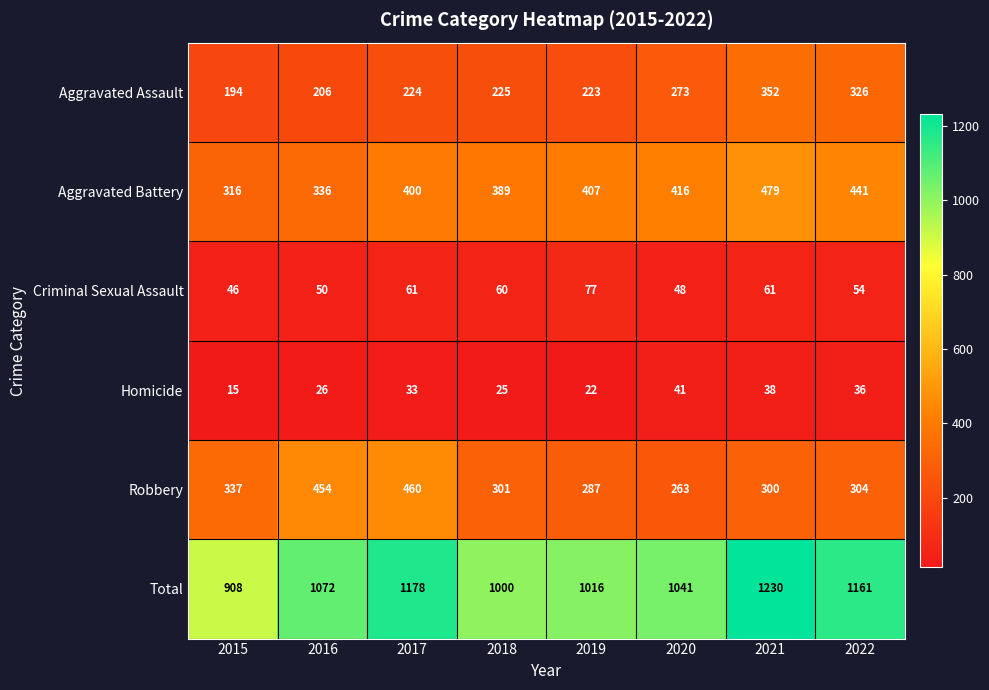

Is it true that Total equals 1041 at 2020?

True